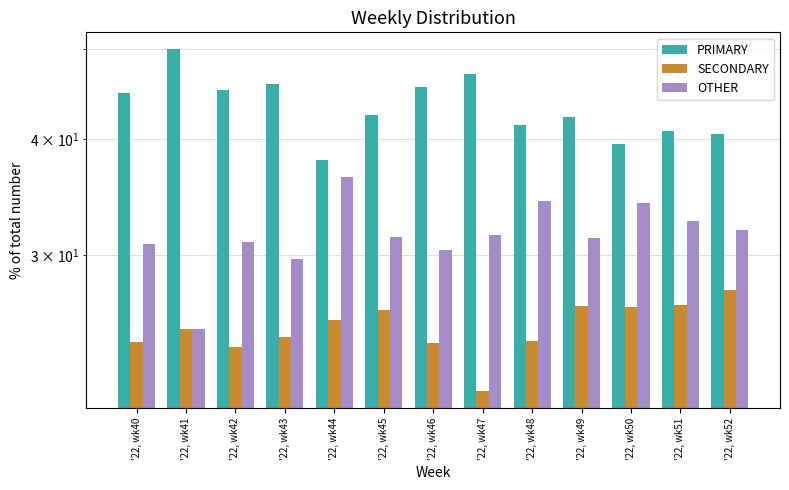

At which label is OTHER closest to 30?

'22, wk43